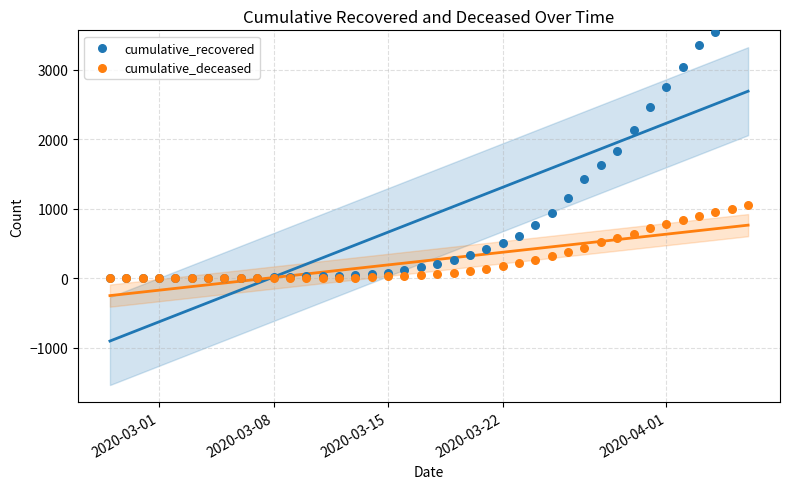

Which series has the widest spread of Y values?

cumulative_recovered